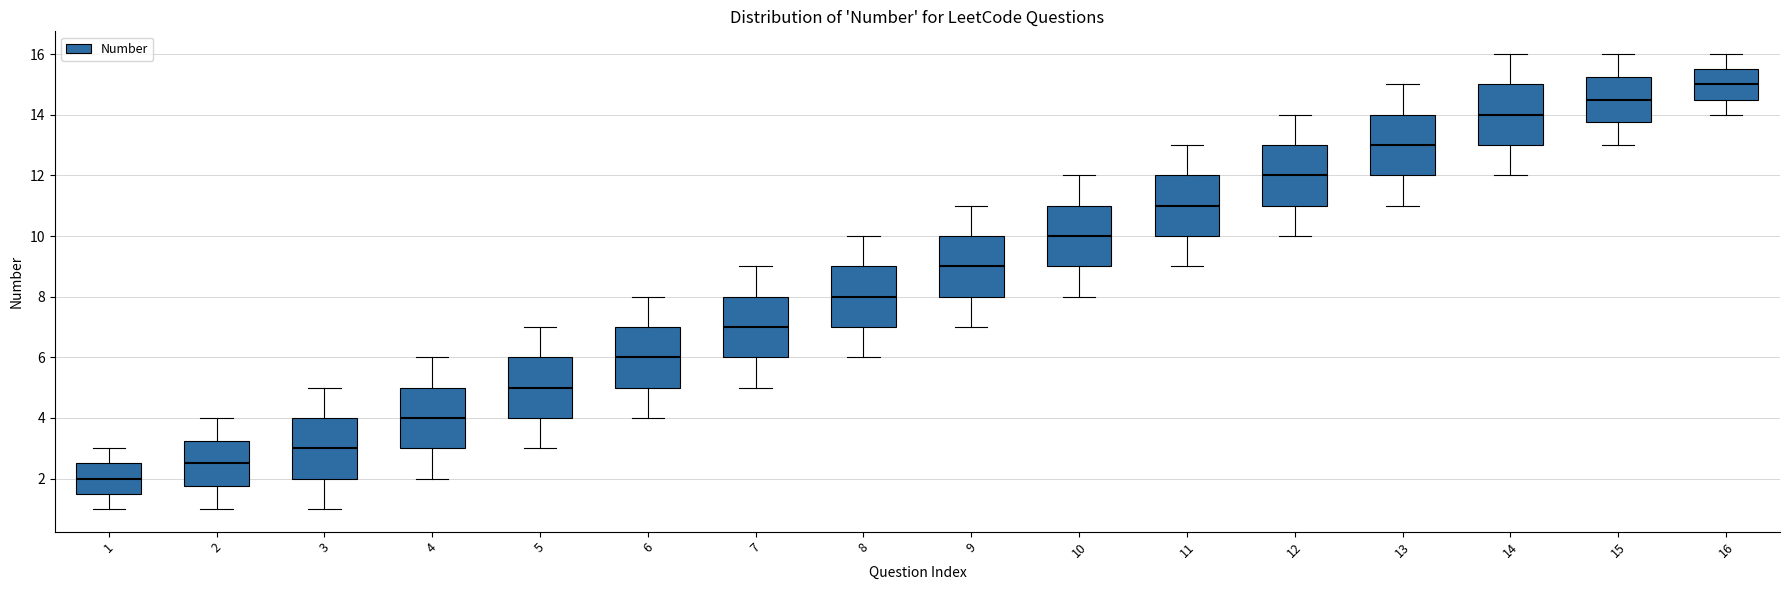

Reading left to right, transcribe this box plot: for each box, give where its median line is, the range the box spans, and where its two whiskers end, as read against the y-axis. The values are not printed on the chart, so give them approximately, as read against the axis.

1: median 2.0, box 1.6 to 2.6, whiskers 1.0 to 3.0
2: median 2.6, box 1.8 to 3.2, whiskers 1.0 to 4.0
3: median 3.0, box 2.0 to 4.0, whiskers 1.0 to 5.0
4: median 4.0, box 3.0 to 5.0, whiskers 2.0 to 6.0
5: median 5.0, box 4.0 to 6.0, whiskers 3.0 to 7.0
6: median 6.0, box 5.0 to 7.0, whiskers 4.0 to 8.0
7: median 7.0, box 6.0 to 8.0, whiskers 5.0 to 9.0
8: median 8.0, box 7.0 to 9.0, whiskers 6.0 to 10.0
9: median 9.0, box 8.0 to 10.0, whiskers 7.0 to 11.0
10: median 10.0, box 9.0 to 11.0, whiskers 8.0 to 12.0
11: median 11.0, box 10.0 to 12.0, whiskers 9.0 to 13.0
12: median 12.0, box 11.0 to 13.0, whiskers 10.0 to 14.0
13: median 13.0, box 12.0 to 14.0, whiskers 11.0 to 15.0
14: median 14.0, box 13.0 to 15.0, whiskers 12.0 to 16.0
15: median 14.6, box 13.8 to 15.2, whiskers 13.0 to 16.0
16: median 15.0, box 14.6 to 15.6, whiskers 14.0 to 16.0